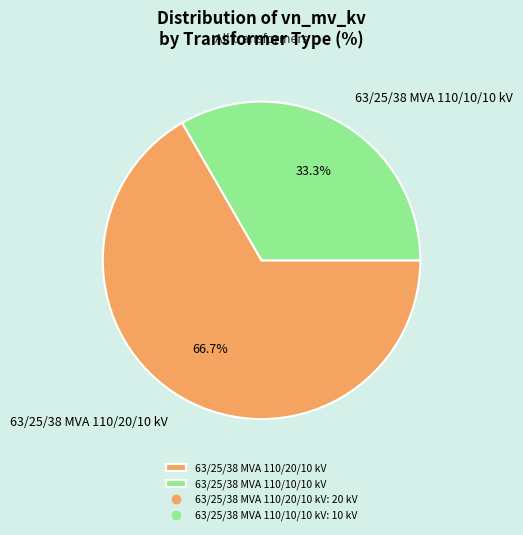

Approximately how many times larger is the value at 63/25/38 MVA 110/20/10 kV compared to 63/25/38 MVA 110/10/10 kV?

2.0